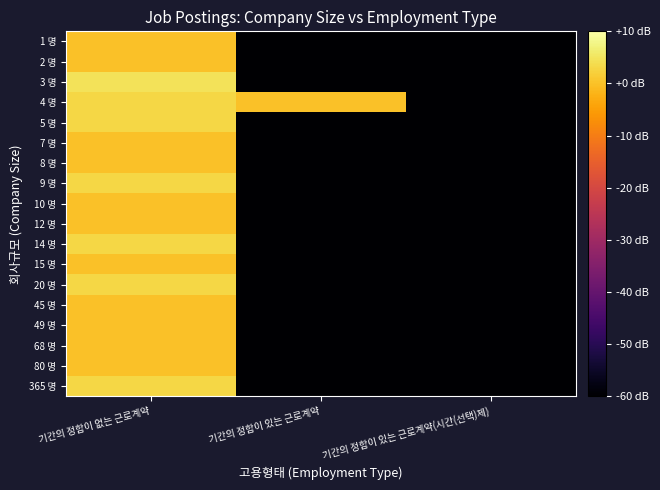

At how many categories does at least one series exceed 3?

1